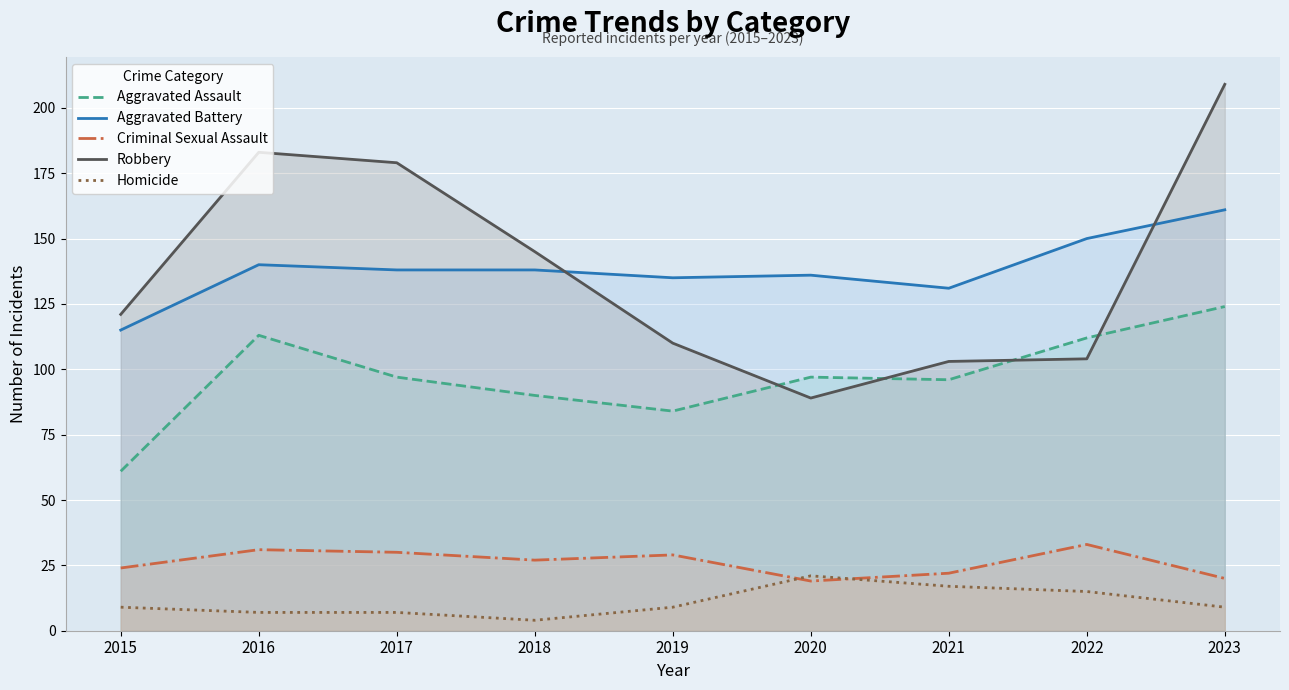

True or false: Homicide and Aggravated Assault cross at least once.

False